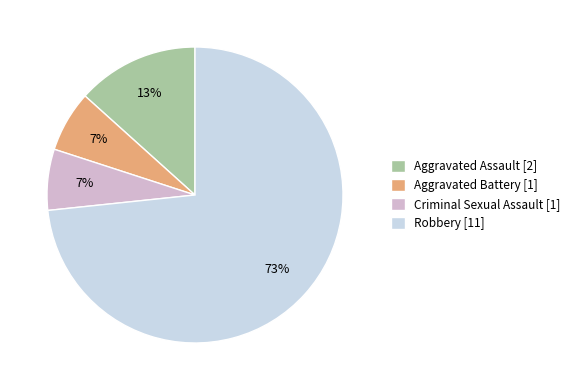

The Robbery slice represents 73% of the pie. True or false?

True